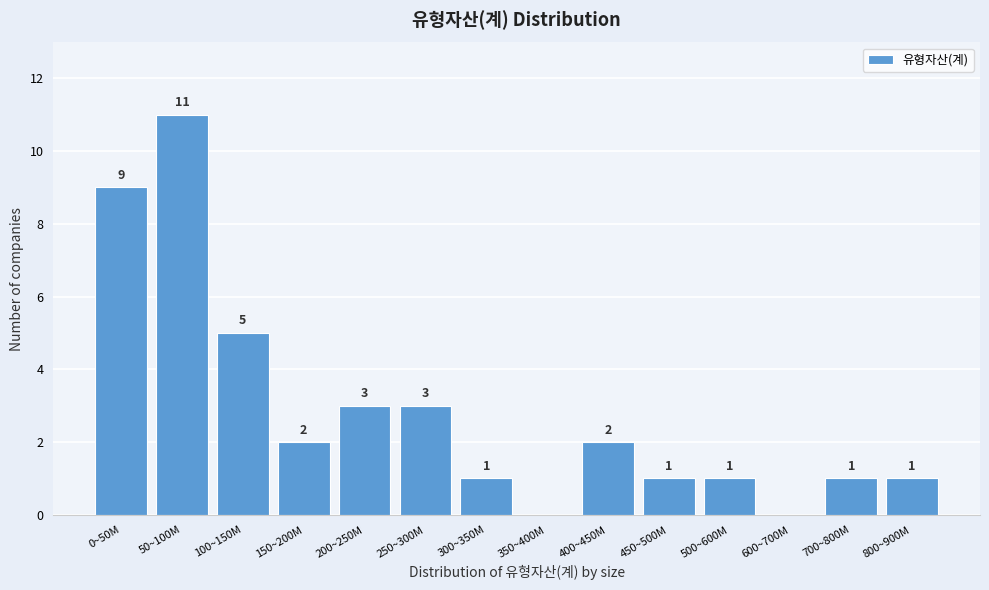

Reading left to right, what are all the values shown in this chart?

0~50M=9	50~100M=11	100~150M=5	150~200M=2	200~250M=3	250~300M=3	300~350M=1	350~400M=0	400~450M=2	450~500M=1	500~600M=1	600~700M=0	700~800M=1	800~900M=1